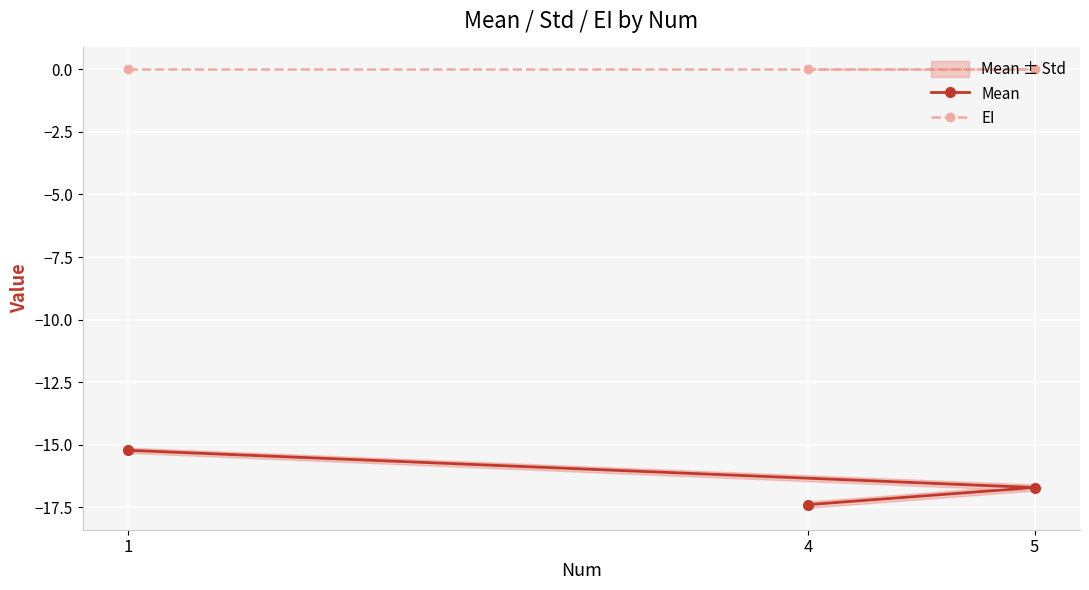

Which has a higher value, 1 or 5?

1